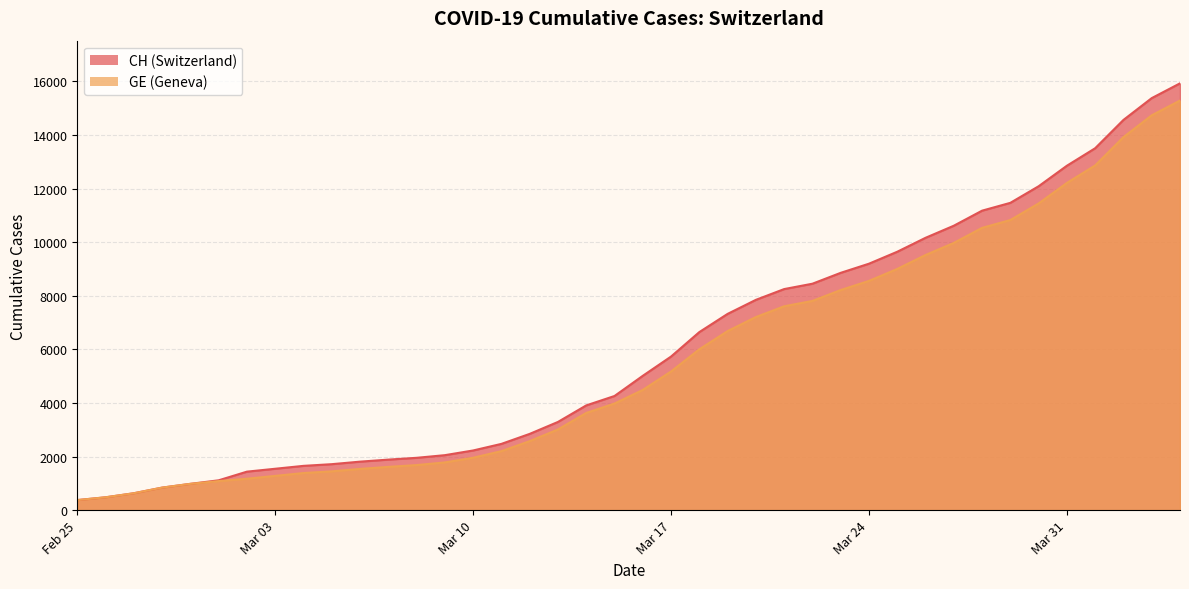

What is the greatest value displayed?

15926